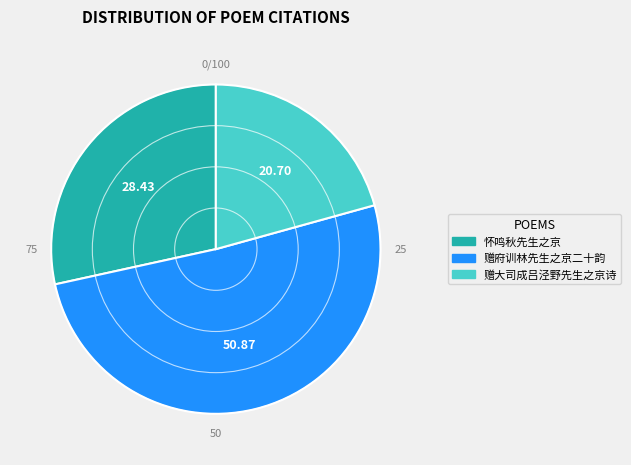

How many slices are in this pie chart?

3